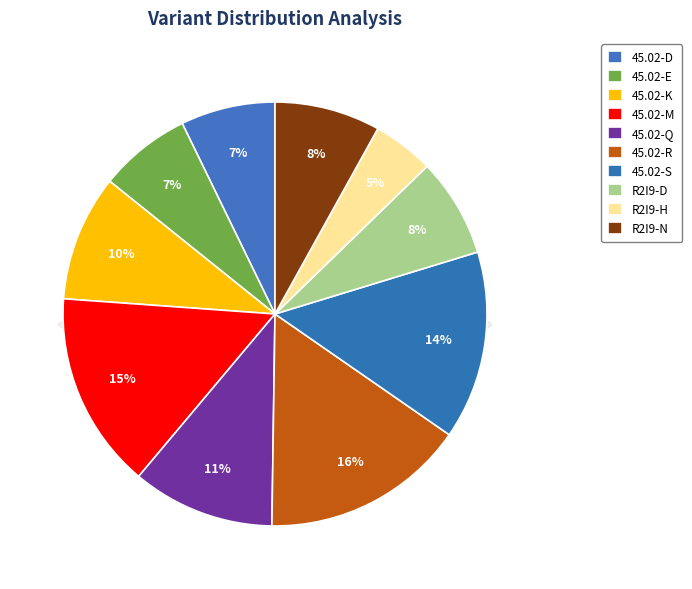

The R2I9-N slice represents 8% of the pie. True or false?

True